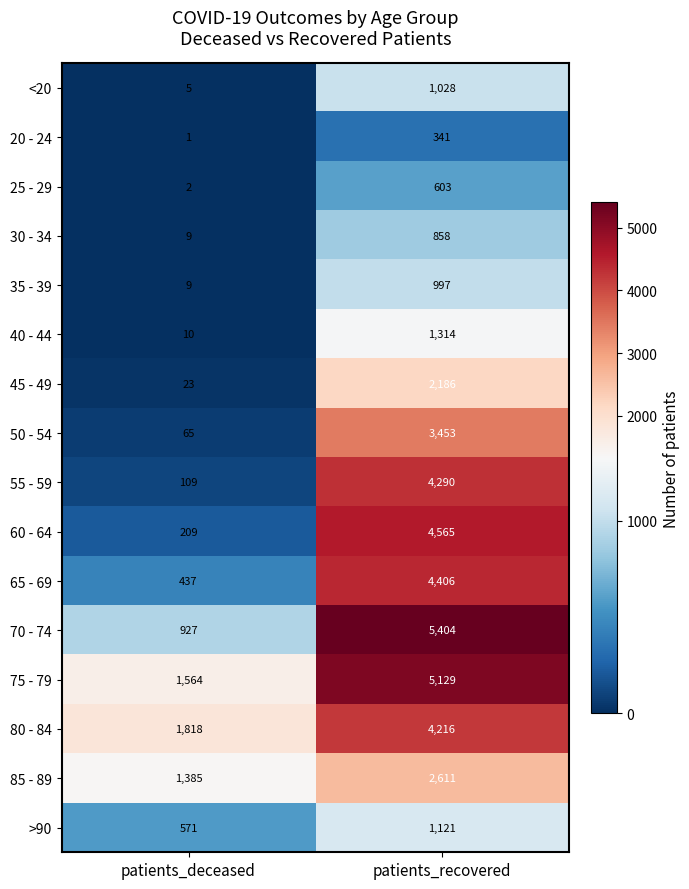

The value of 20 - 24 at patients_recovered is 601. True or false?

False